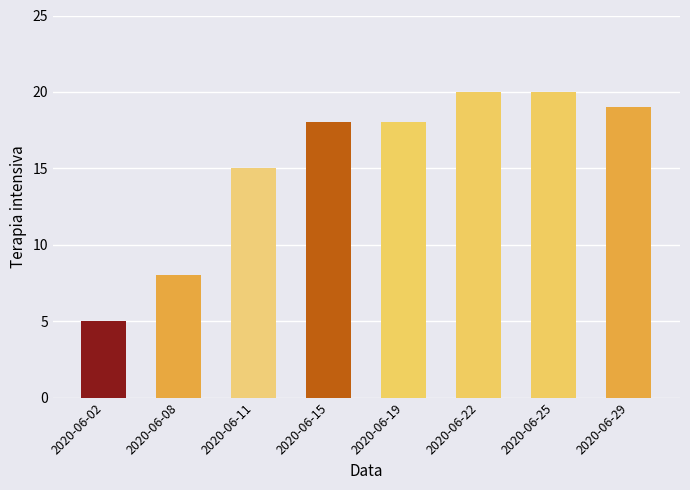

What is the value of the 1st bar from the left?

5